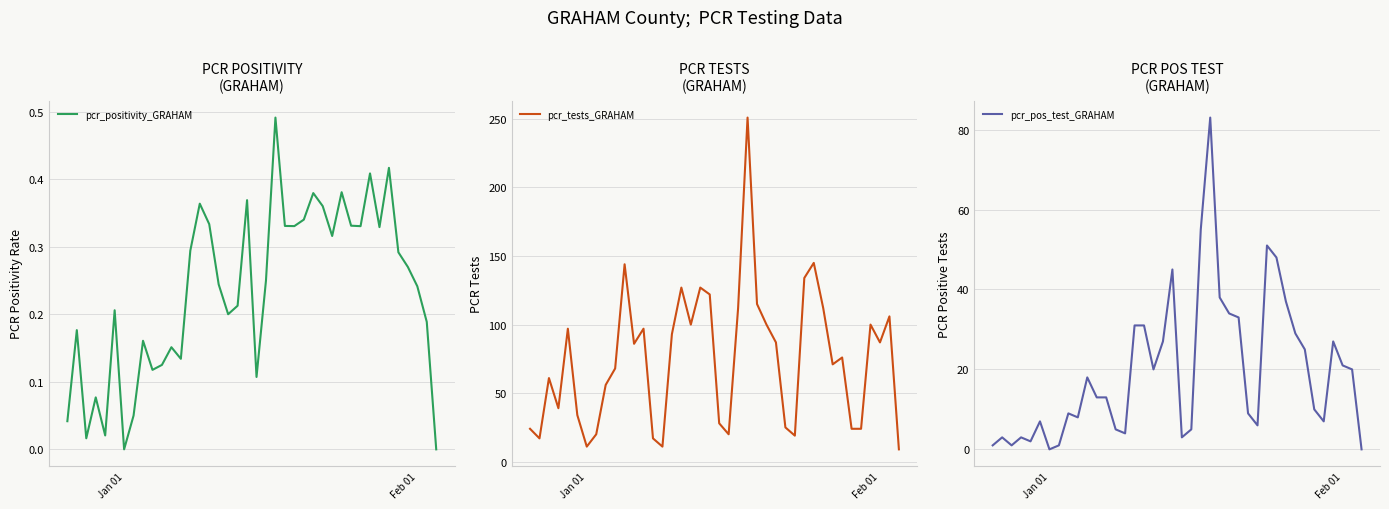

Which series has the largest range (max minus min)?

pcr_tests_GRAHAM